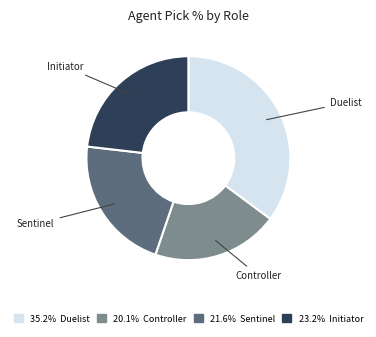

Combined, do 20.1% Controller and 35.2% Duelist account for over 50%?

Yes